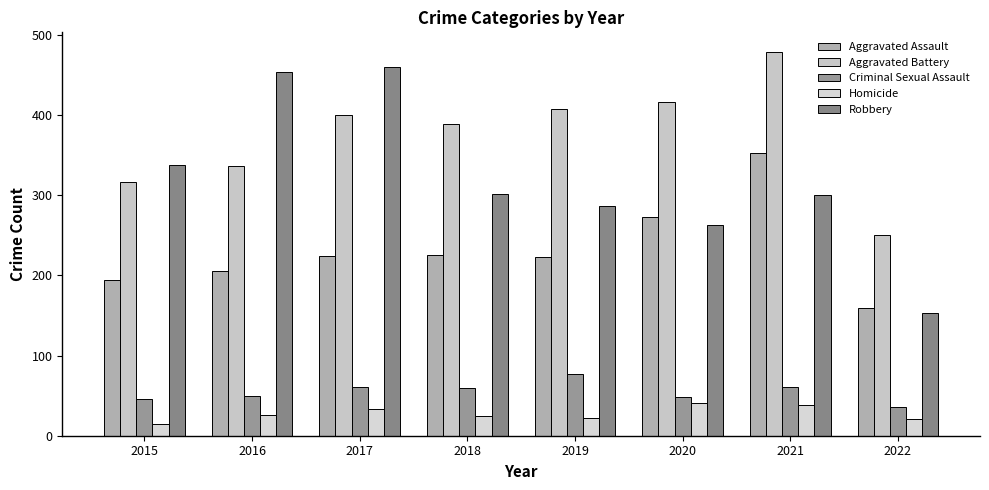

Count the number of categories in the chart.

8